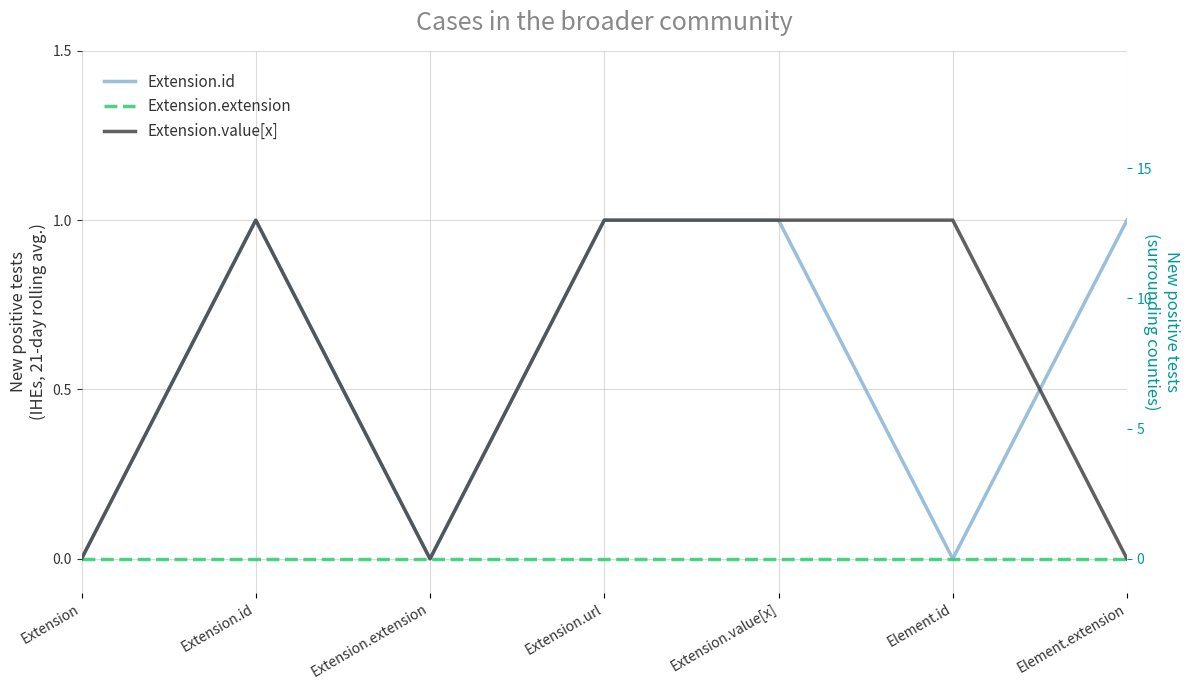

What is the sum of the Extension.id values at Extension.value[x] and Element.id?

1